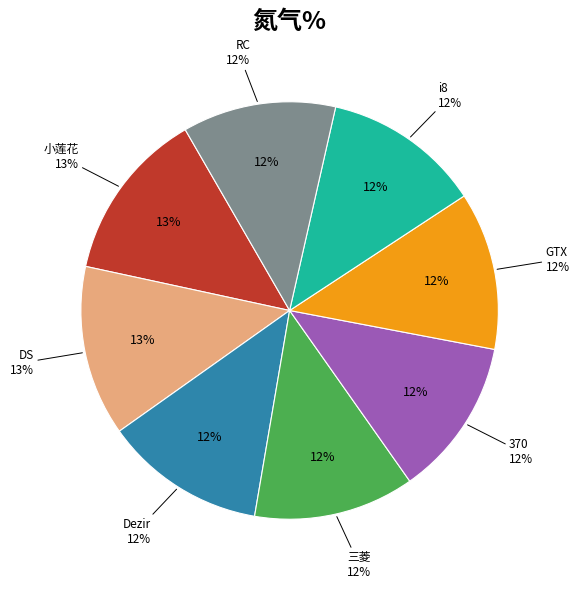

Which category has the biggest portion of the pie?

小莲花